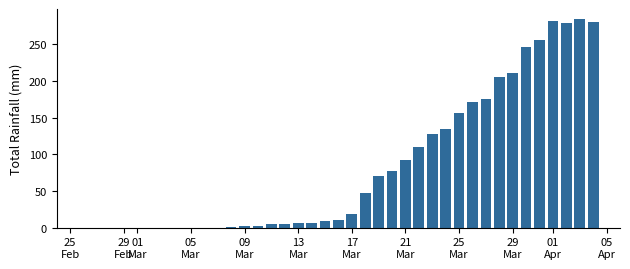

What is the sum of all values?

3273